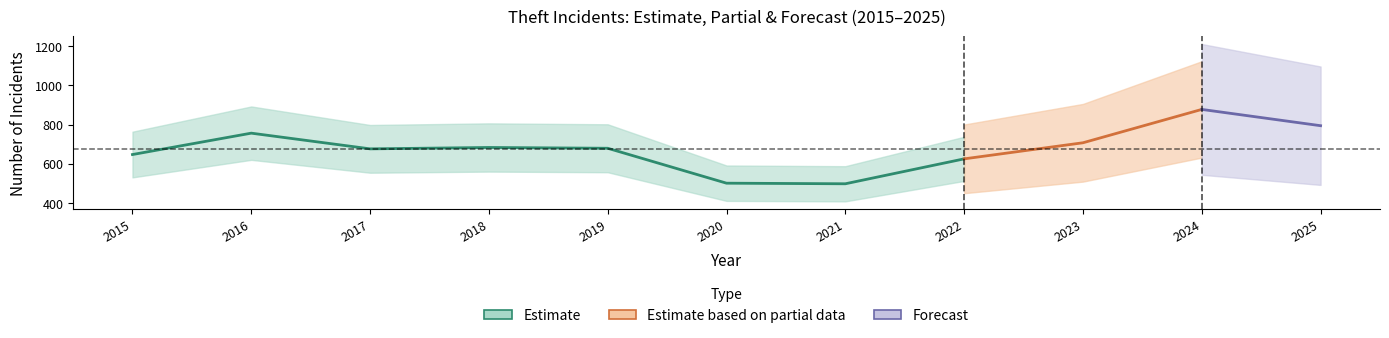

True or false: Motor Vehicle Theft and Theft cross at least once.

False